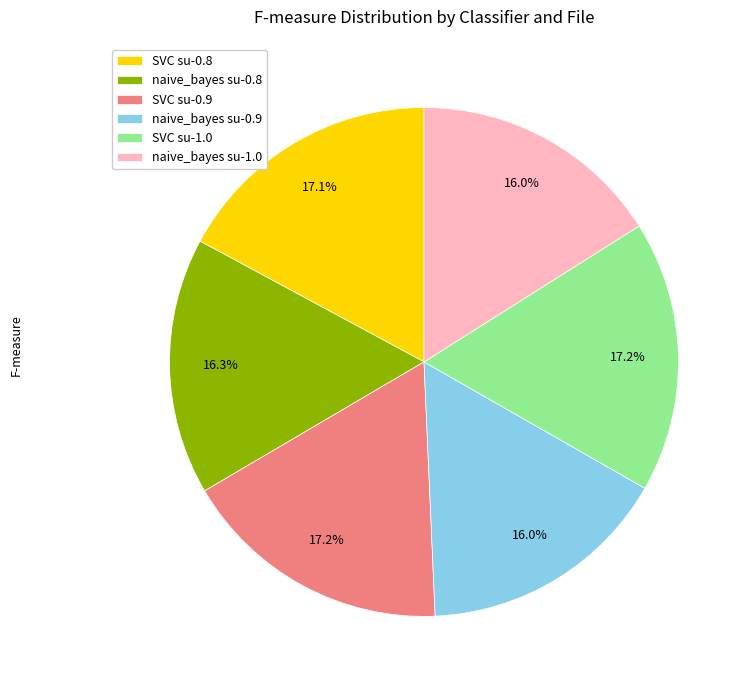

To the nearest percent, what is the average slice percentage?

17%